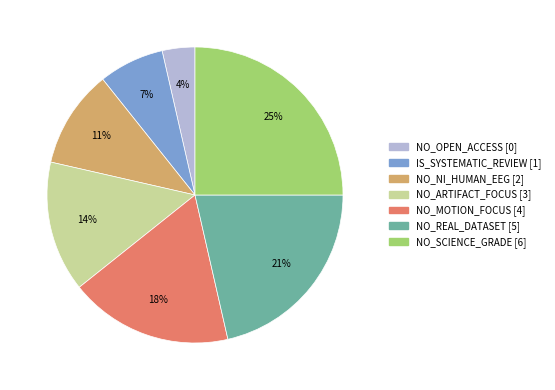

How many slices are in this pie chart?

7